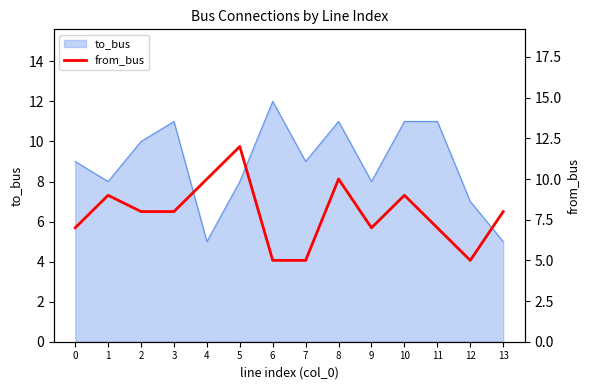

What is the minimum value shown in the chart?

5